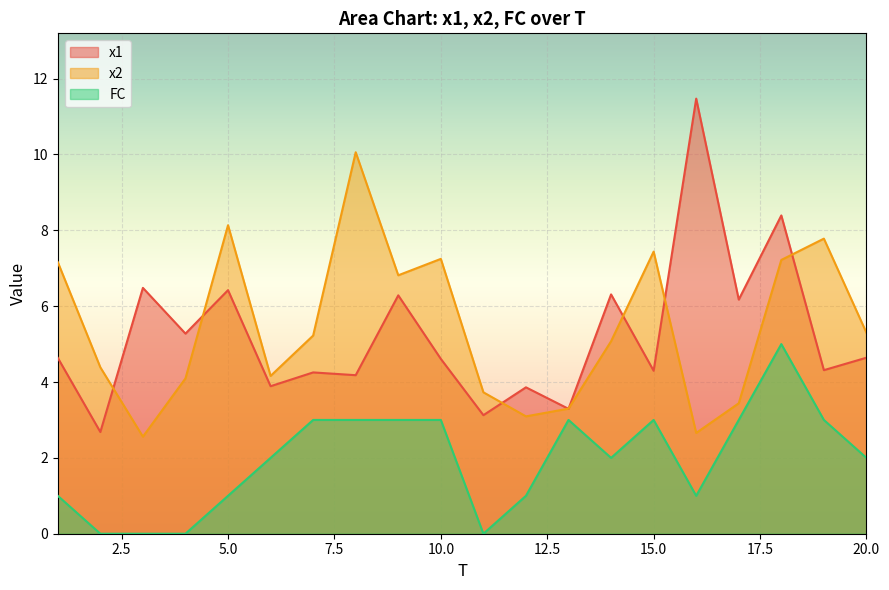

True or false: x2 and FC cross at least once.

False